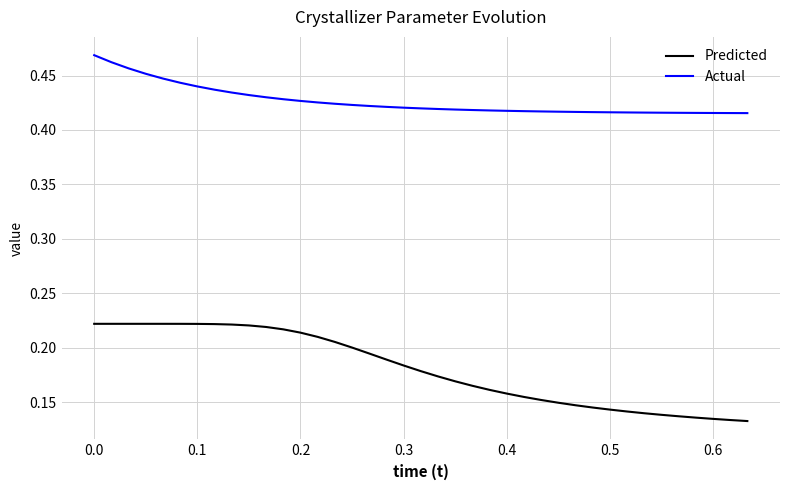

Count the number of data series in this chart.

2